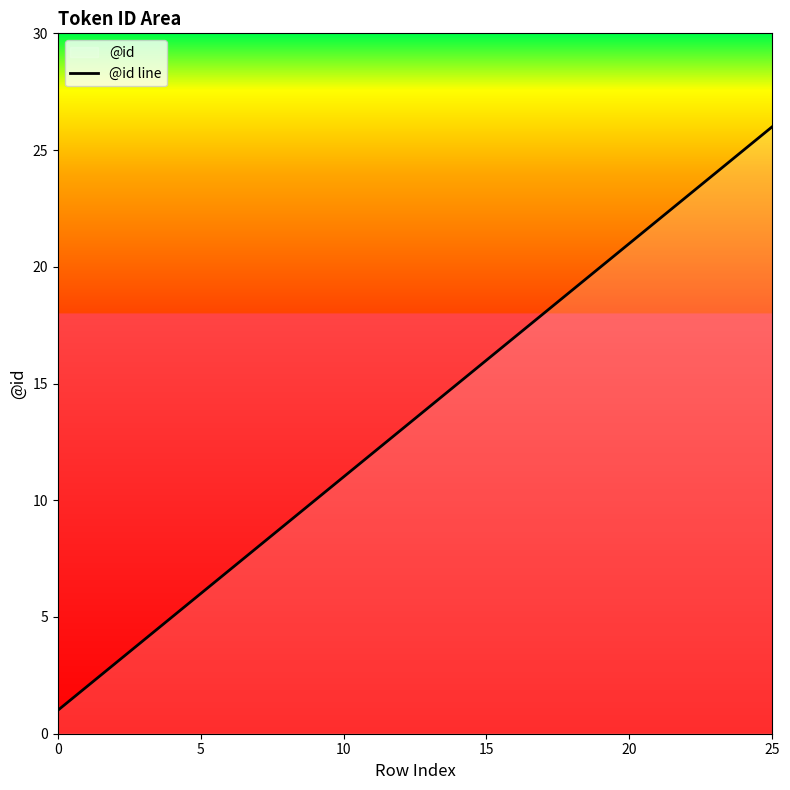

True or false: the data has more than 1 interior local peaks.

False